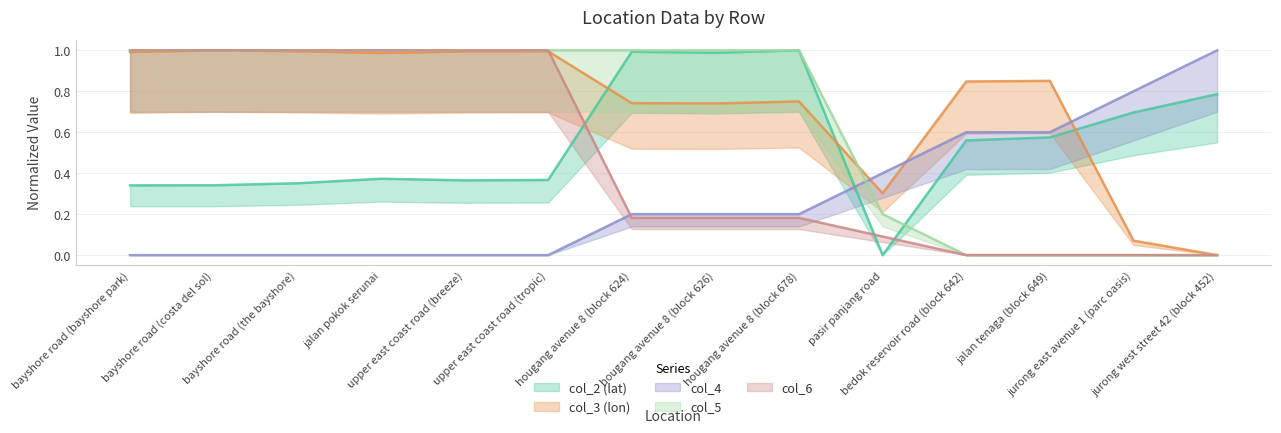

The value of col_5 at hougang avenue 8 (block 626) is 1.4. True or false?

False